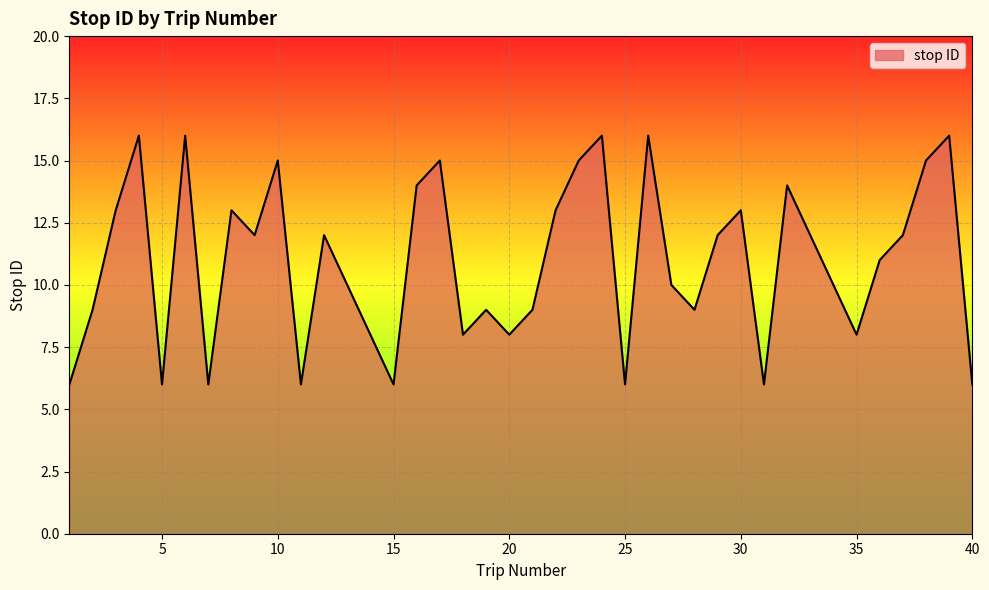

What is the greatest value displayed?

16